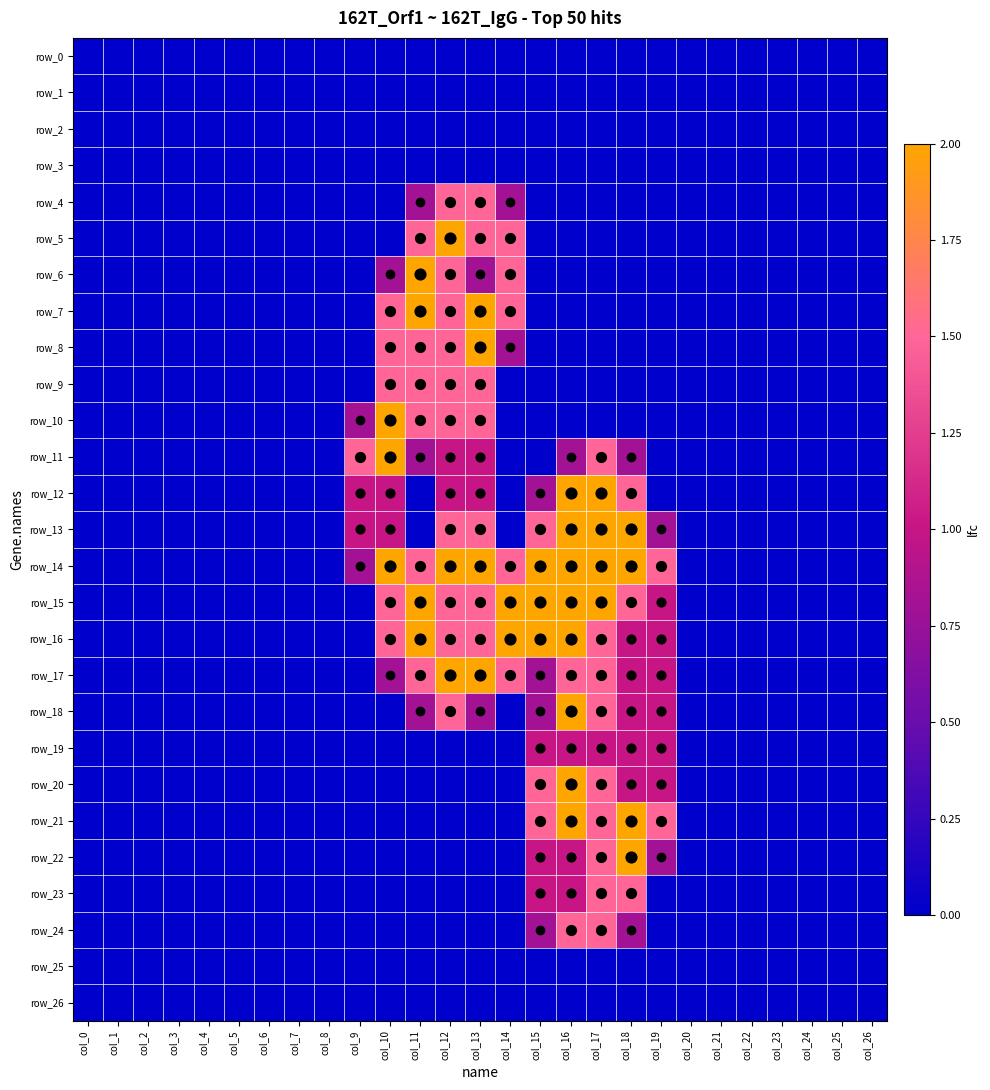

Is it true that row_0 equals 0.0 at col_20?

True